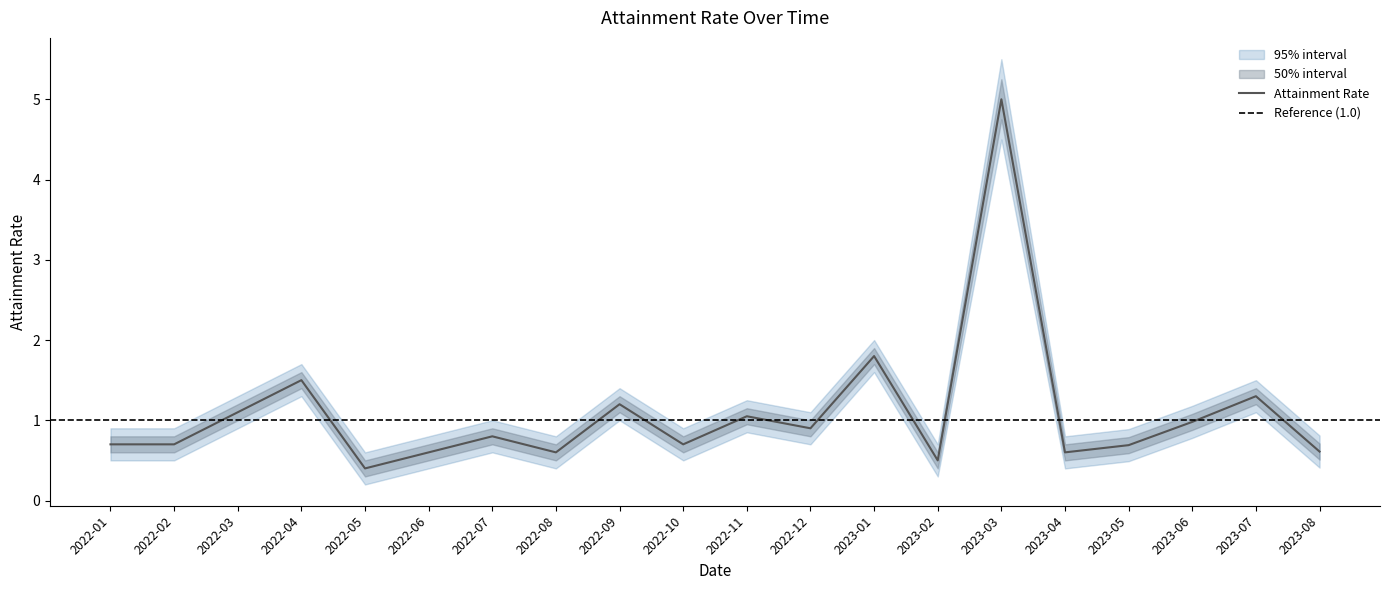

Which category has the lowest value in the upper_50 series?

2022-05